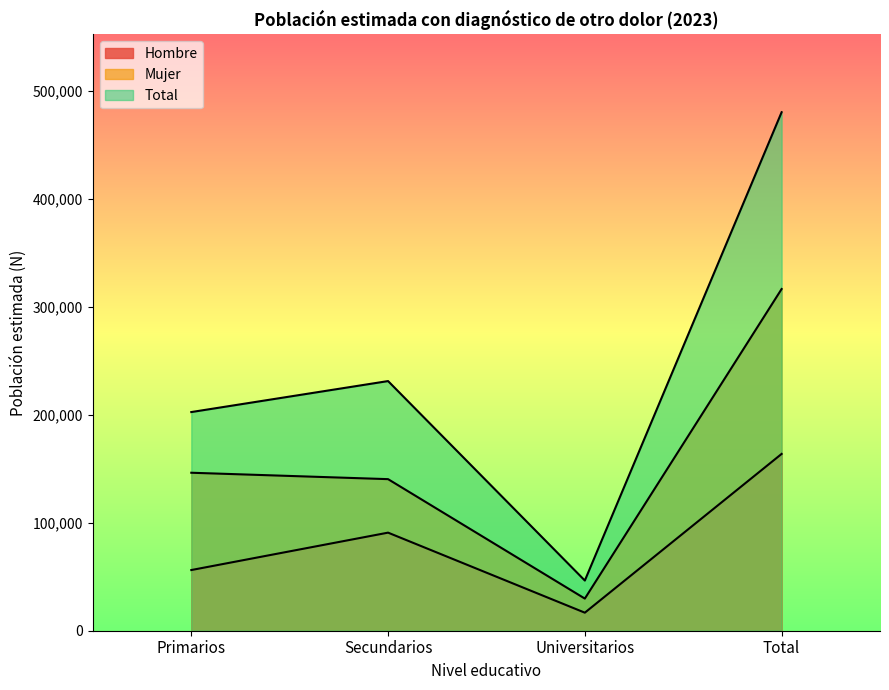

How many interior local peaks does the Hombre series have?

1